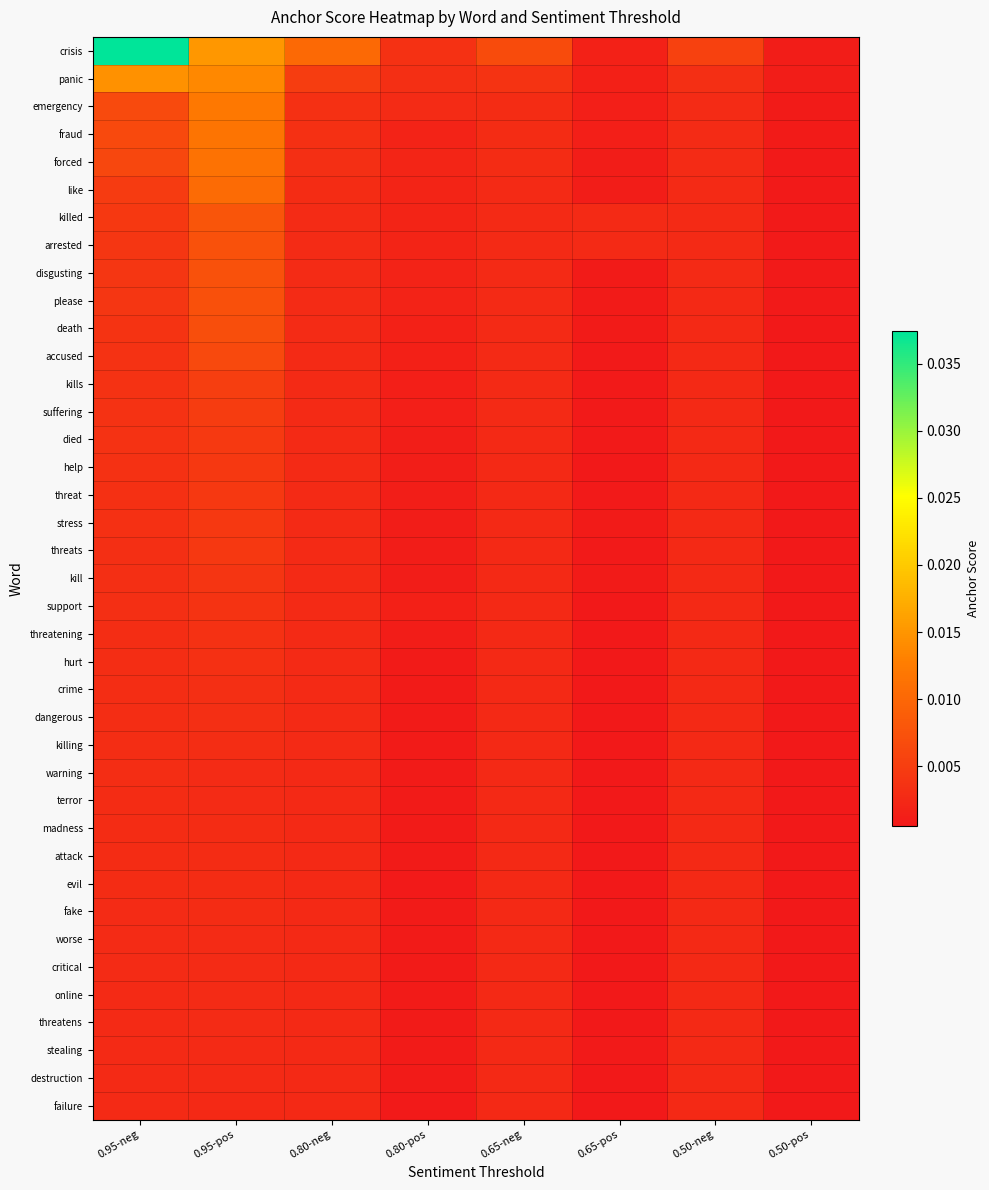

How many data points does each series have?

8